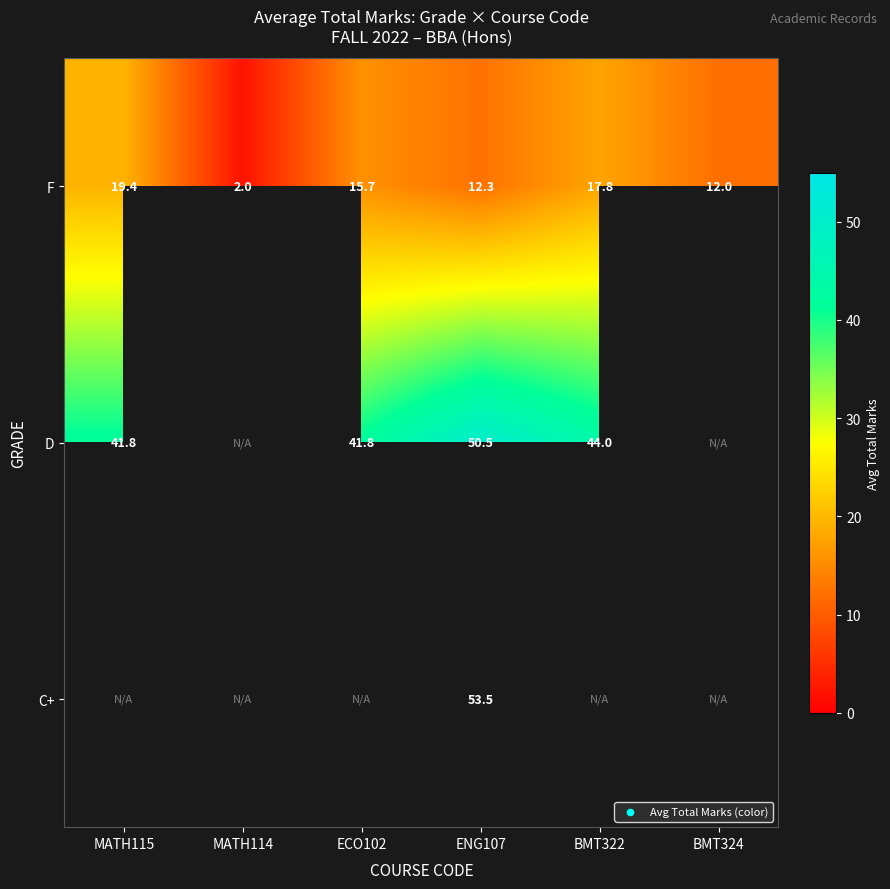

At which label does D reach its peak?

ENG107